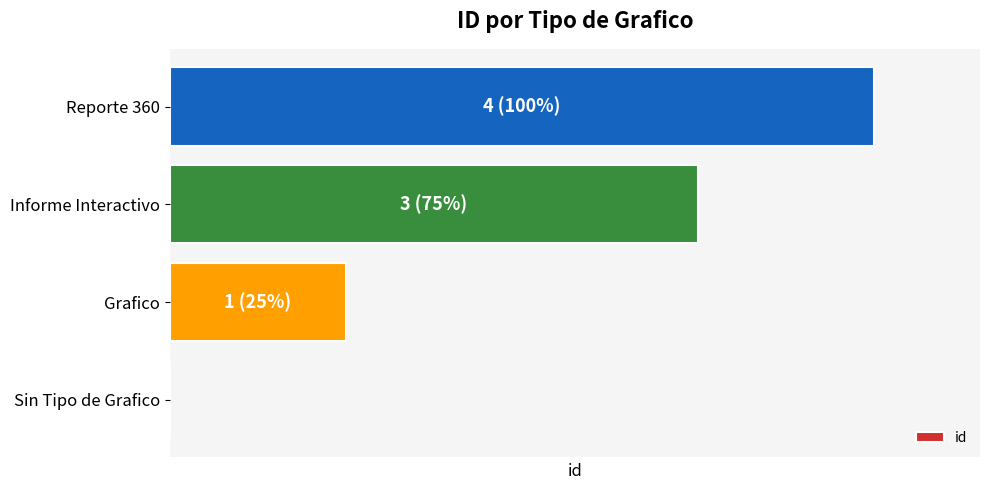

Are the bars horizontal?

Yes